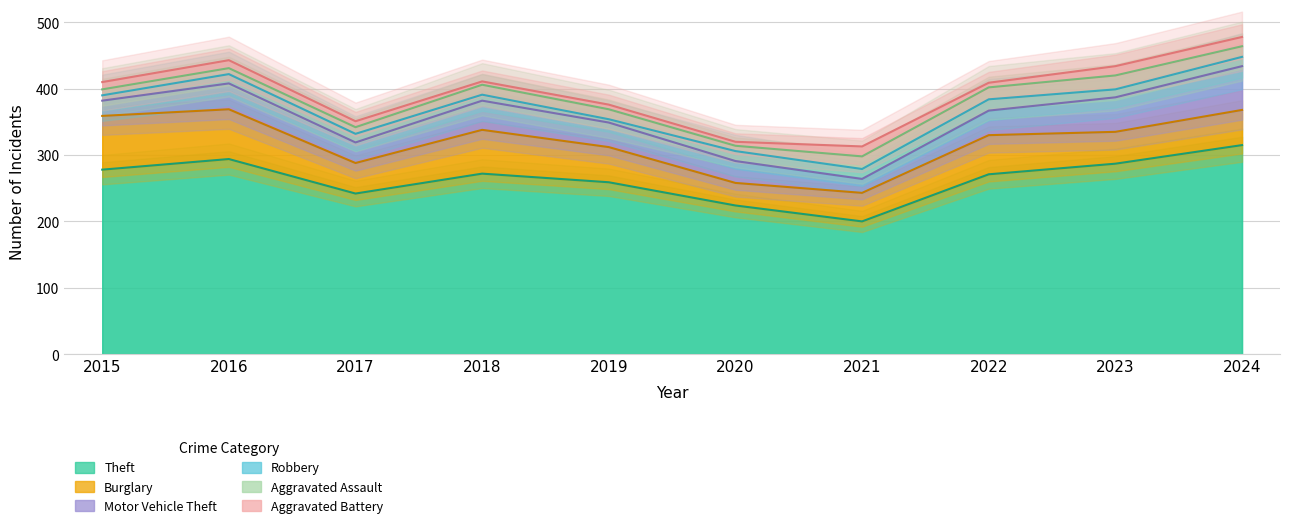

What is the sum of the Aggravated Battery values at 2024 and 2020?

20